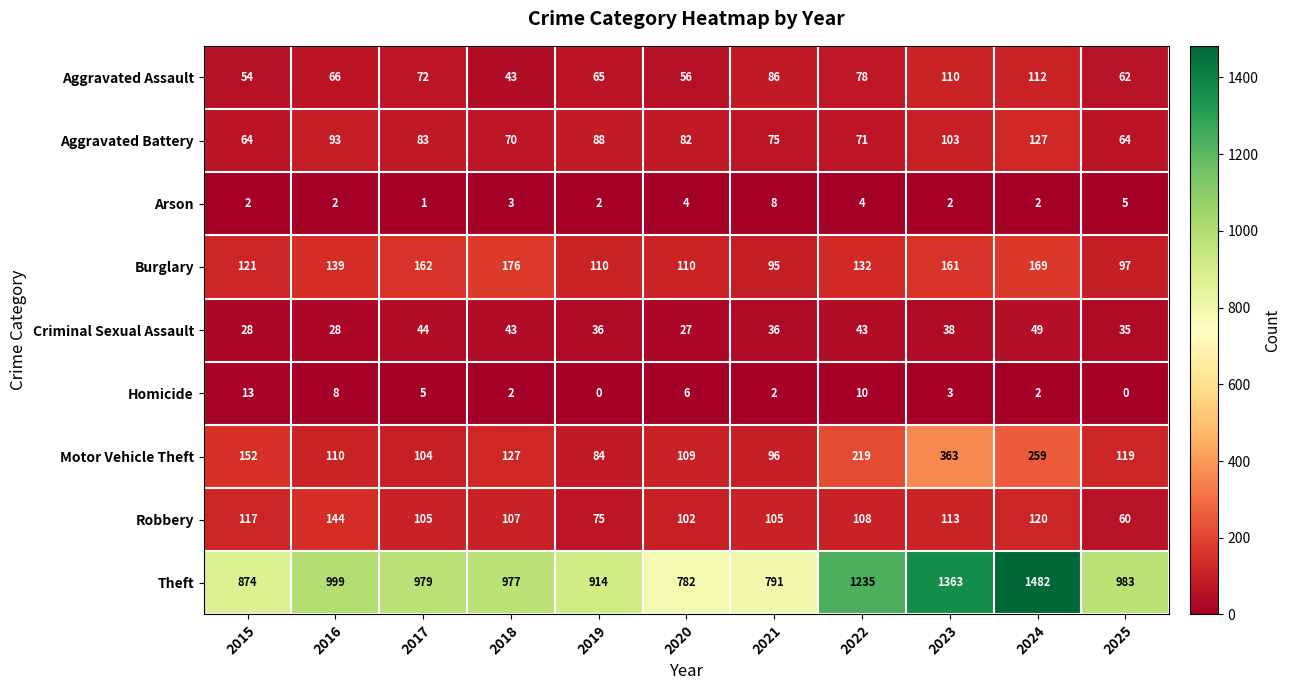

What is the sum of all Homicide values?

51